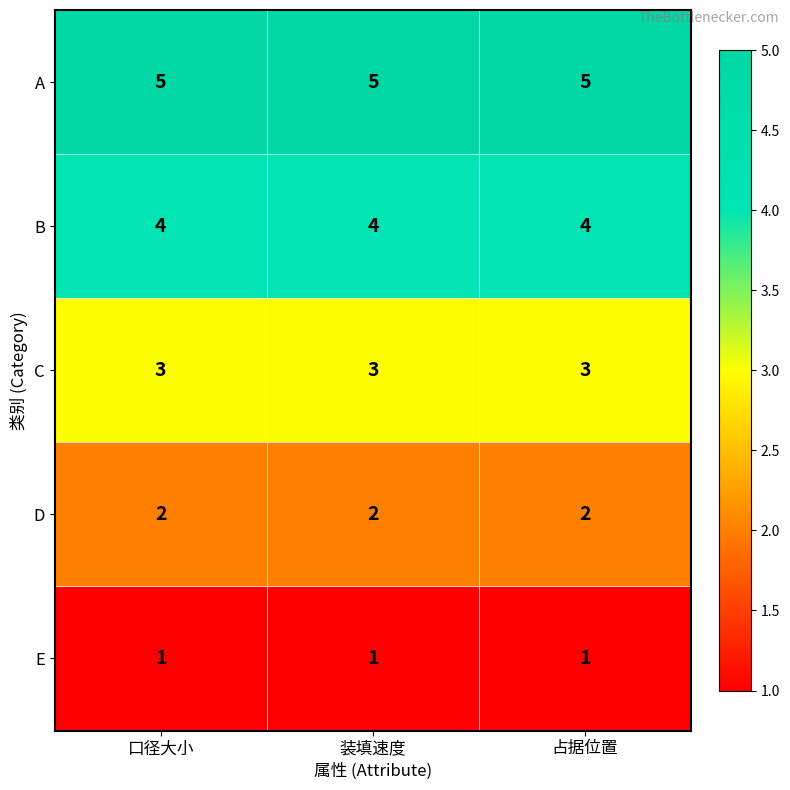

What is the difference between the highest and lowest values at 占据位置?

4